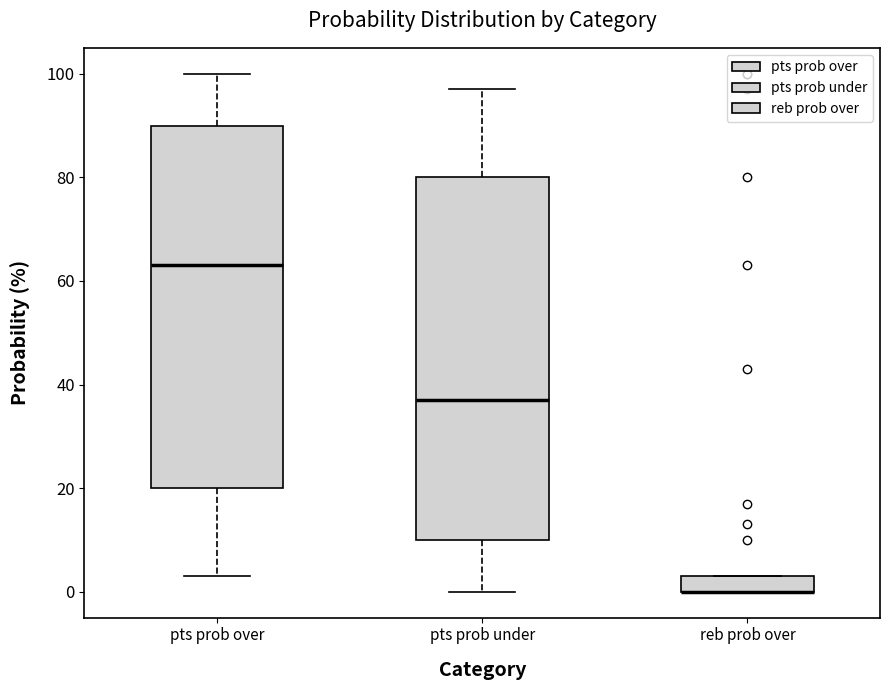

Reading left to right, read every box against the y-axis: the position of its median line, the range the box covers, and the ends of its whiskers. The values are not printed on the chart, so give them approximately, as read against the axis.

pts prob over: median 64, box 20 to 90, whiskers 4 to 100
pts prob under: median 38, box 10 to 80, whiskers 0 to 98
reb prob over: median 0 (drawn on the box's lower edge), box 0 to 4, whiskers 0 to 4